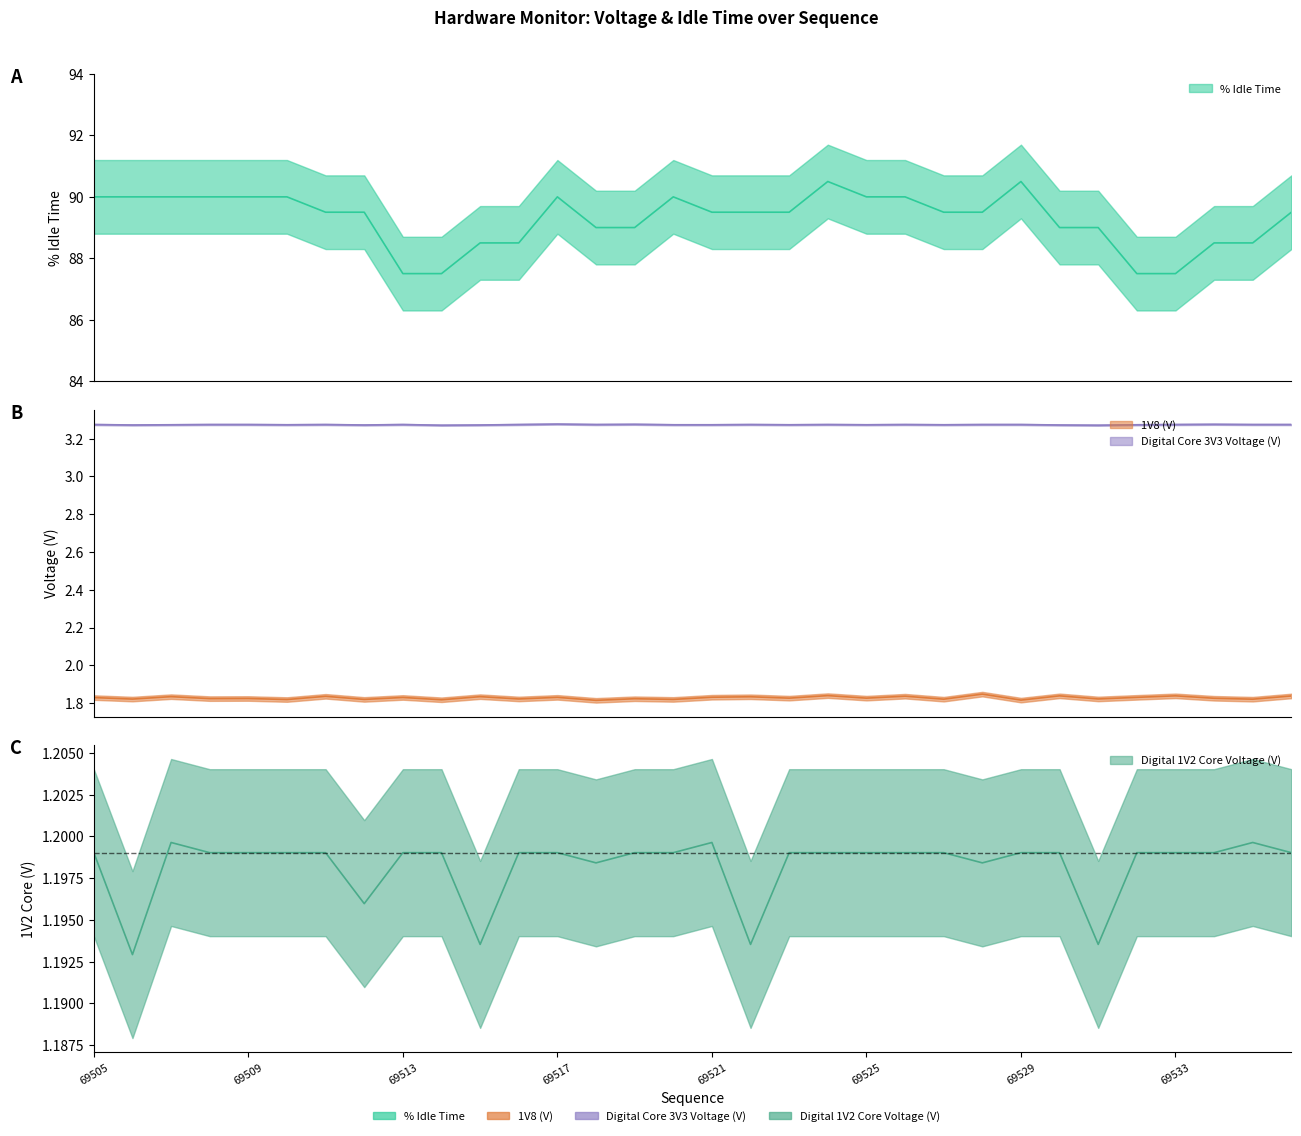

Where is the first local maximum for % Idle Time?

69517